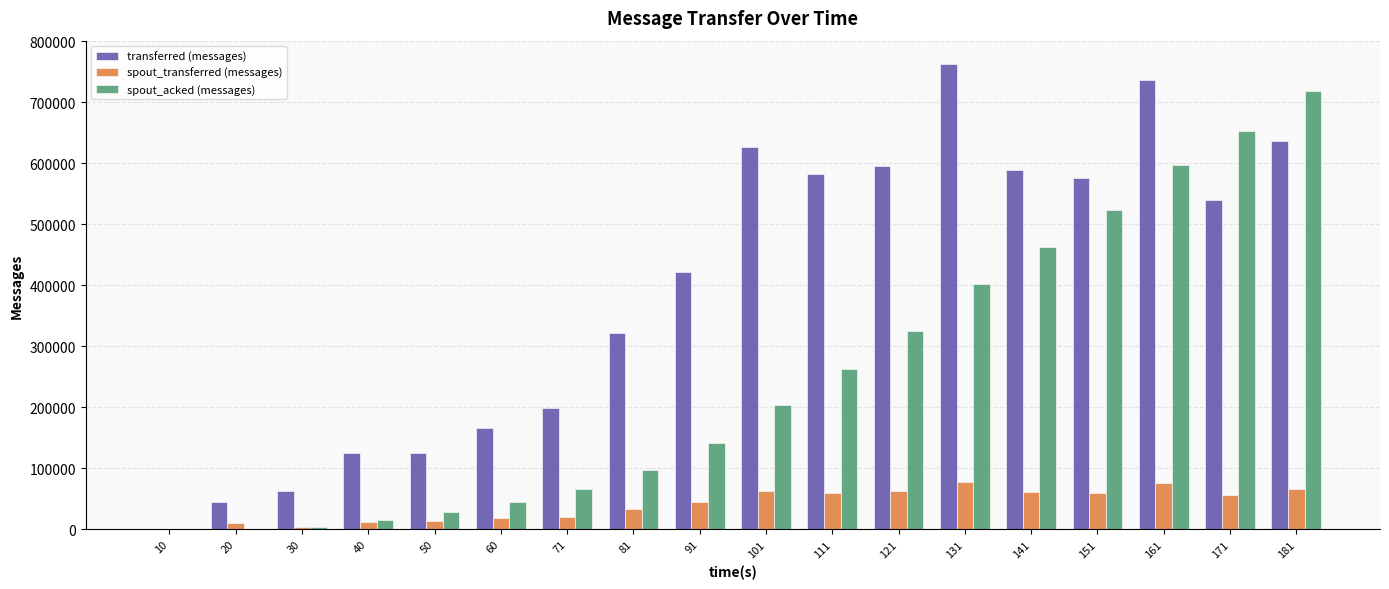

Count the number of data series in this chart.

3